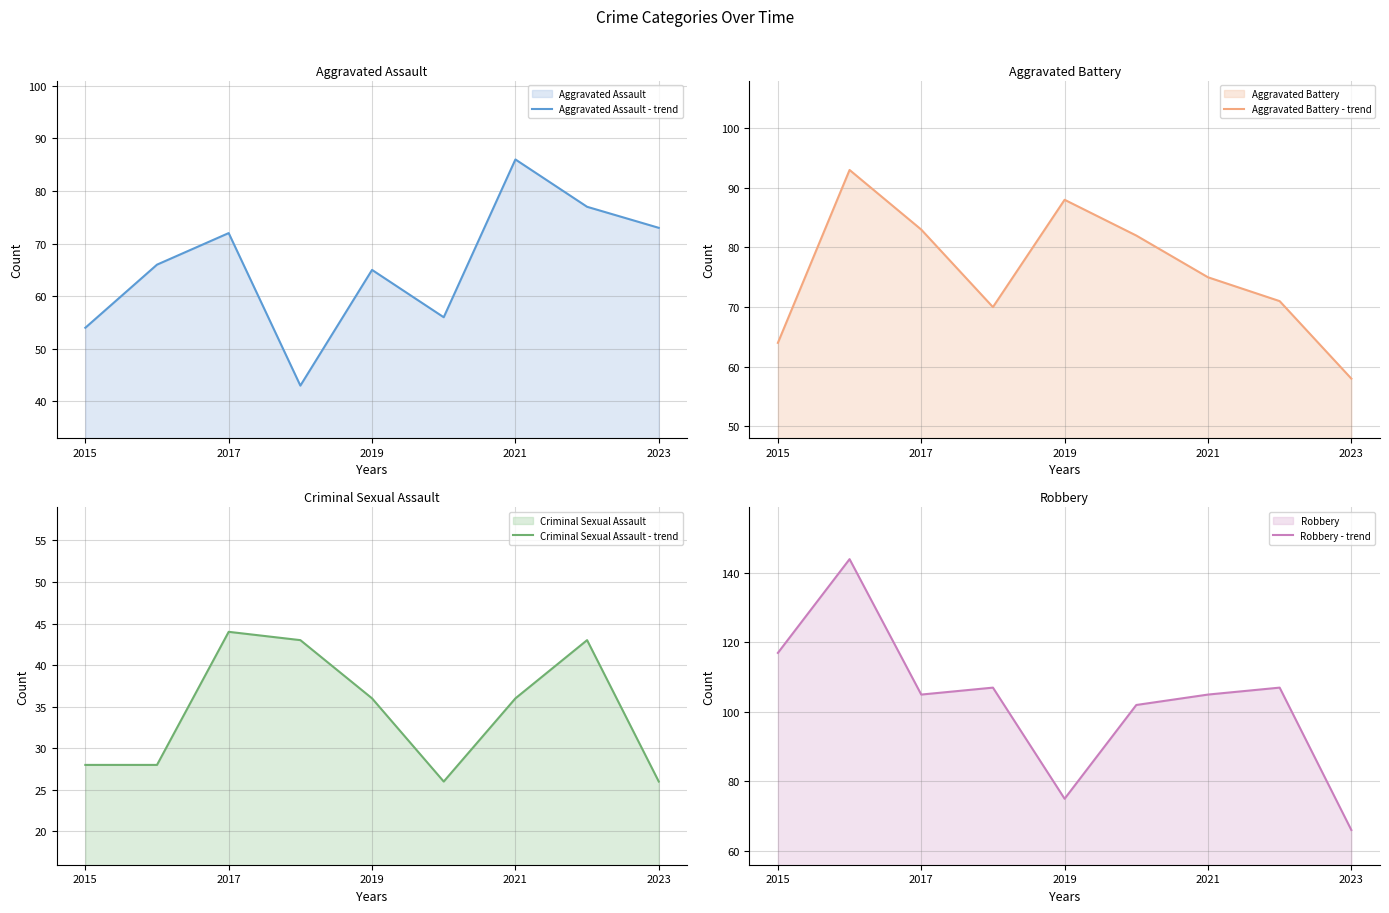

Does the chart display data point markers on the line(s)?

No